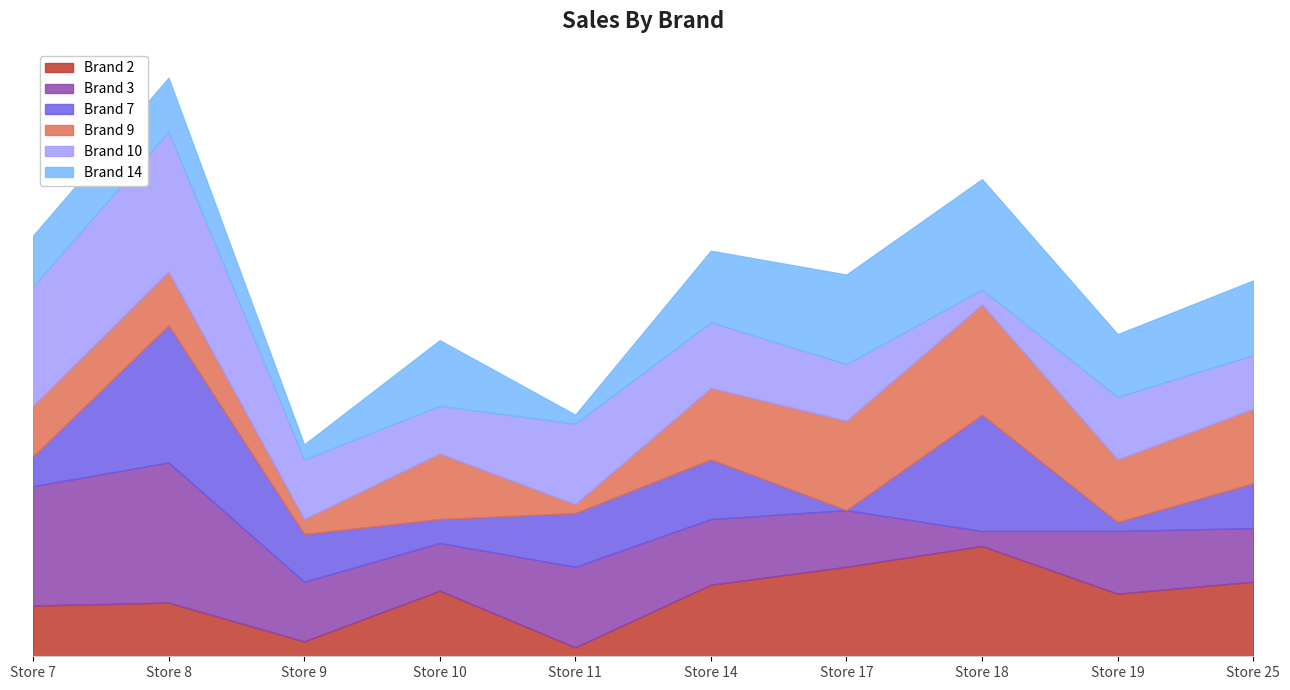

Rank the series by their maximum value, from lowest to highest.

Brand 2, Brand 9, Brand 14, Brand 7, Brand 3, Brand 10